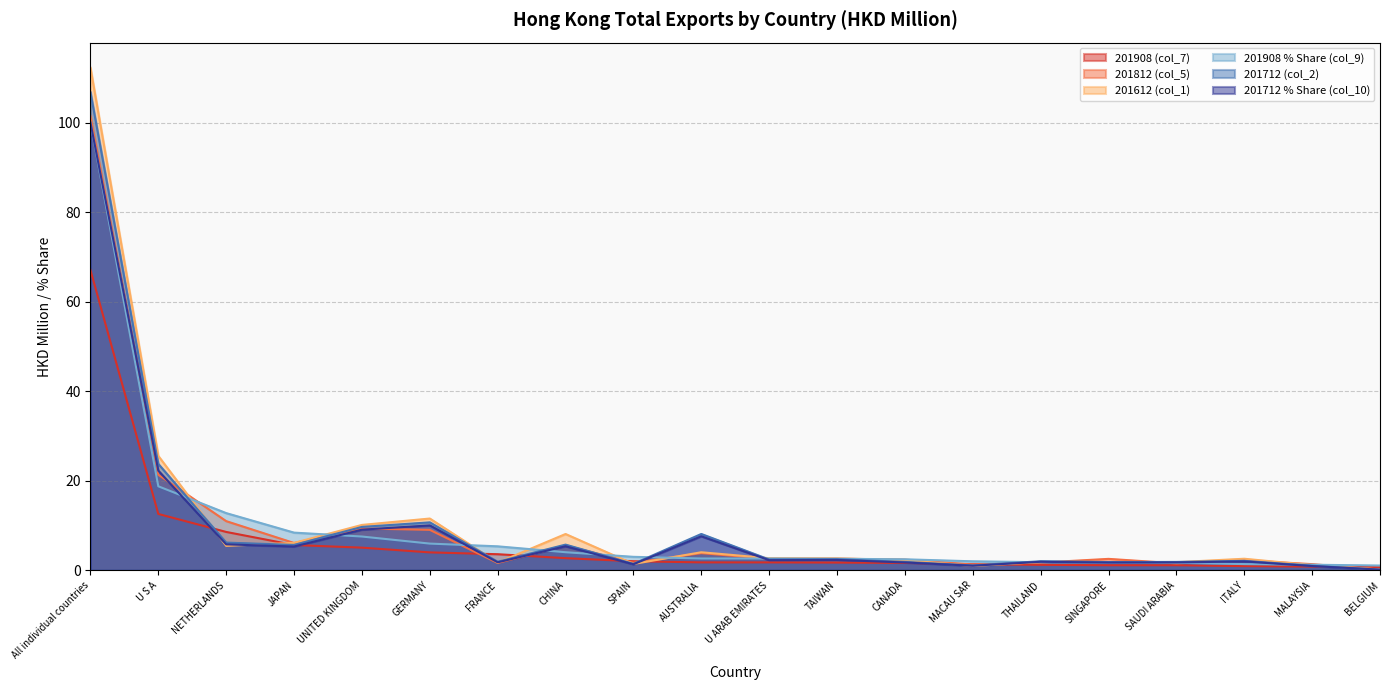

What is the smallest value displayed?

0.1